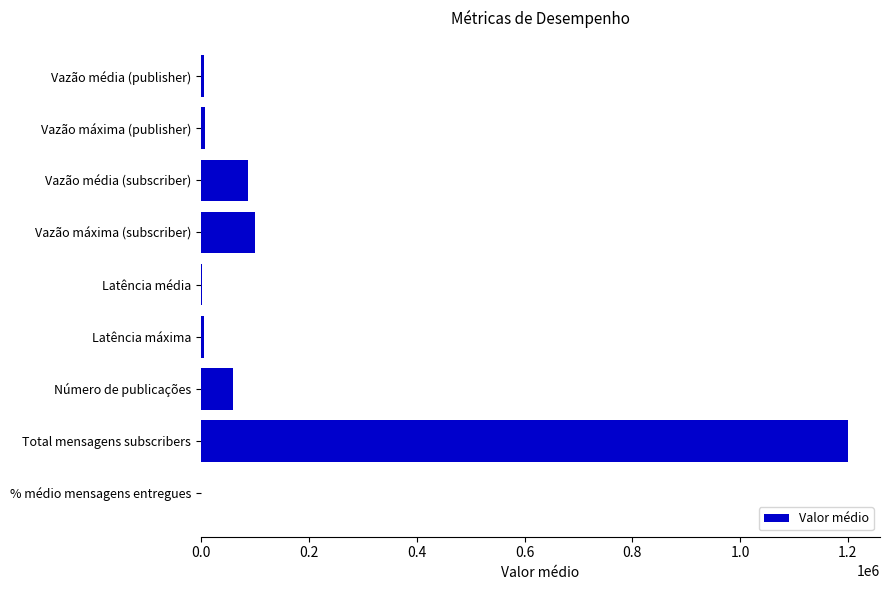

The chart shows a value of 86924.5 at Vazão média (subscriber). True or false?

True